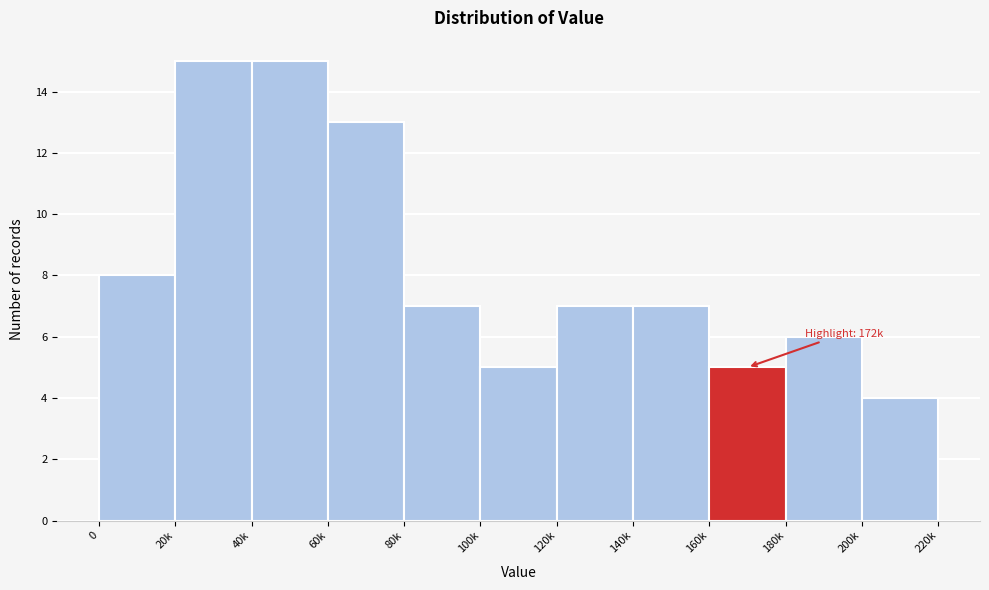

Reading left to right, what are all the values shown in this chart?

8	15	15	13	7	5	7	7	5	6	4